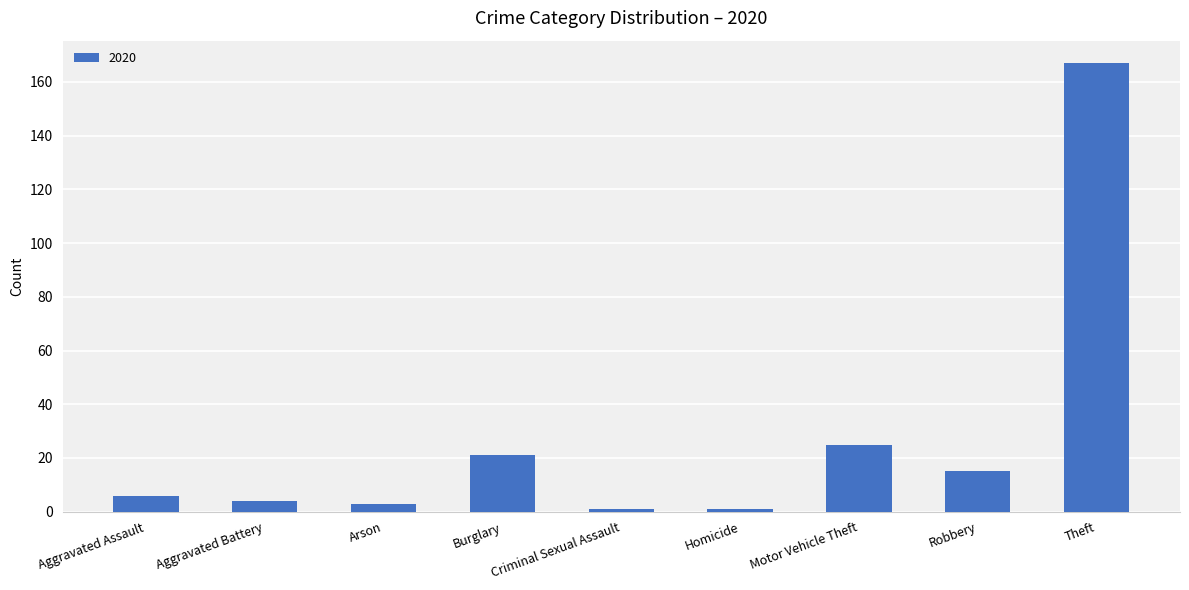

What is the difference between the second highest and minimum values?

24